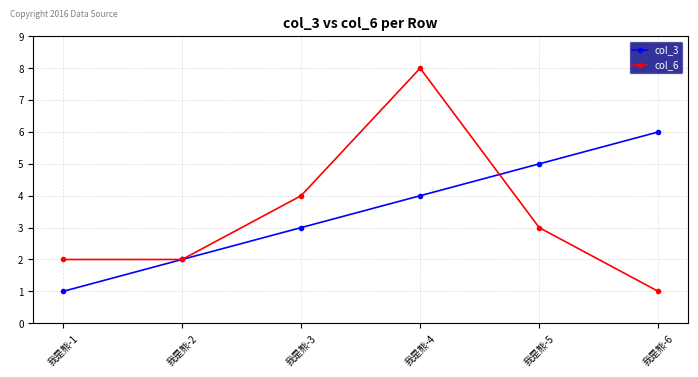

Which category has the highest value in the col_3 series?

我是熊-6